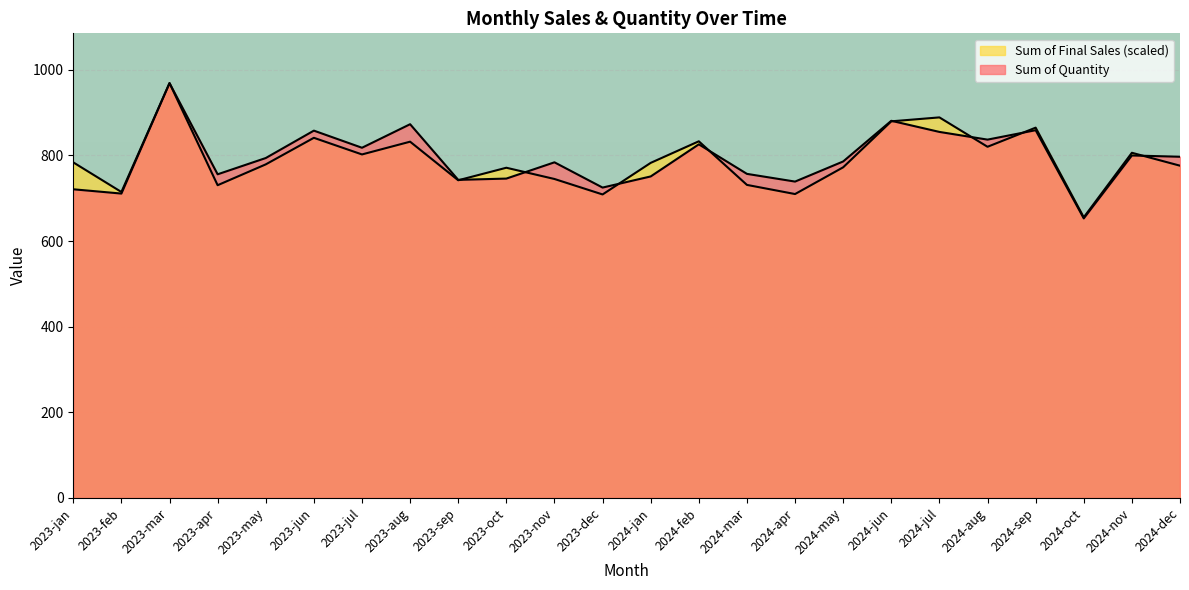

What is the label of the 1st point from the right?

2024-dec